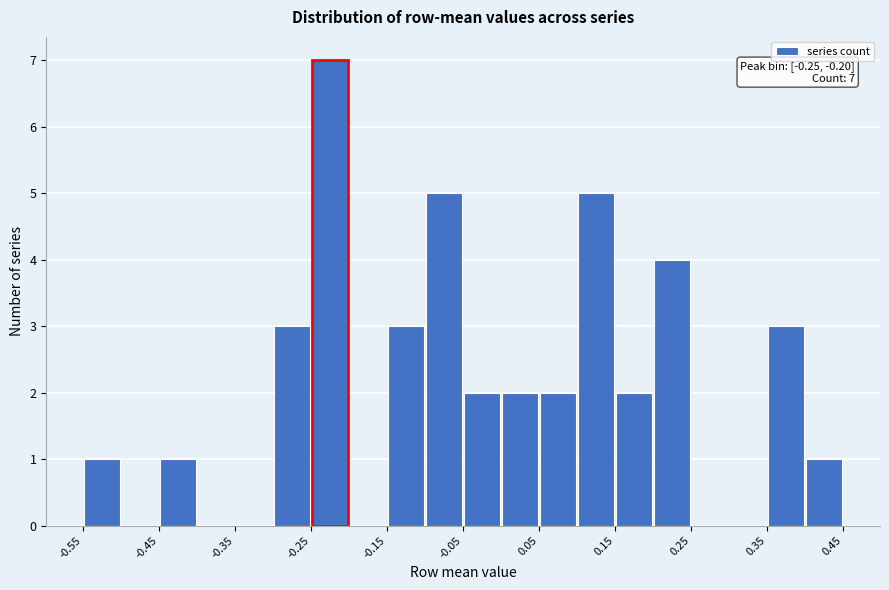

Which range on the x-axis has the tallest bar?

-0.25 to -0.20